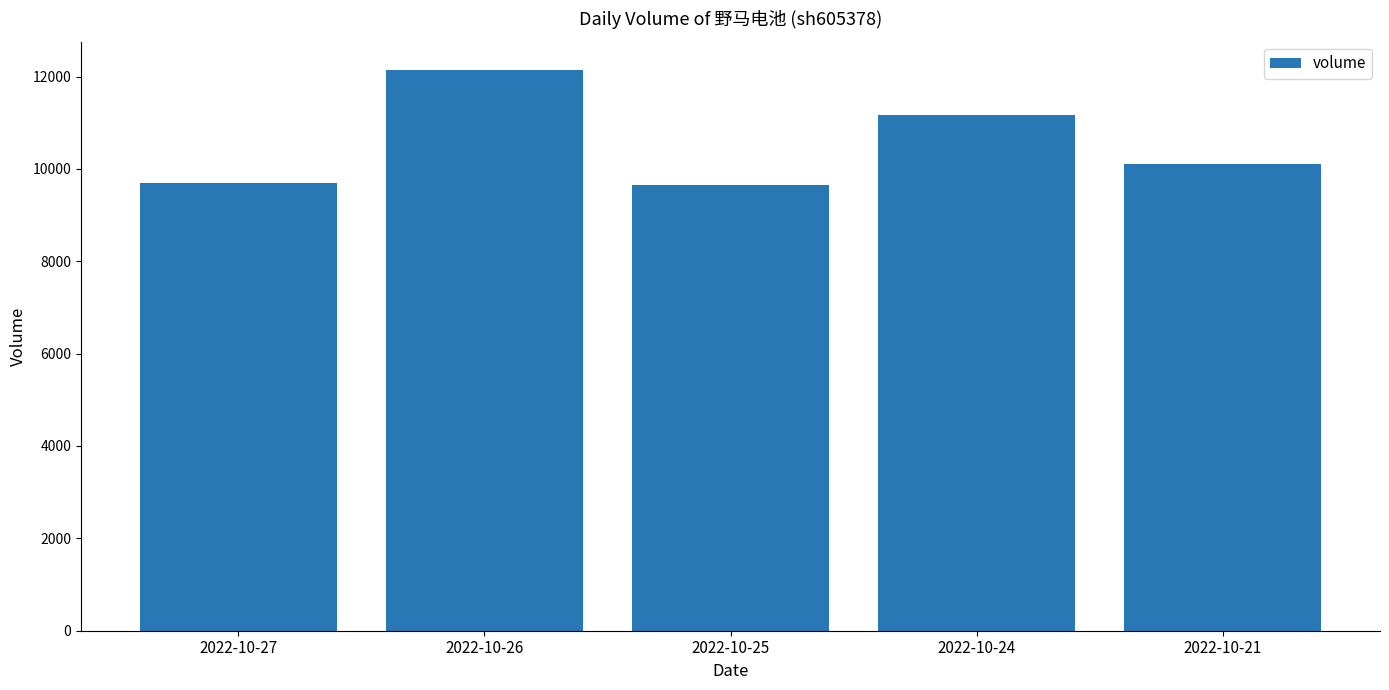

What is the minimum value shown in the chart?

9655